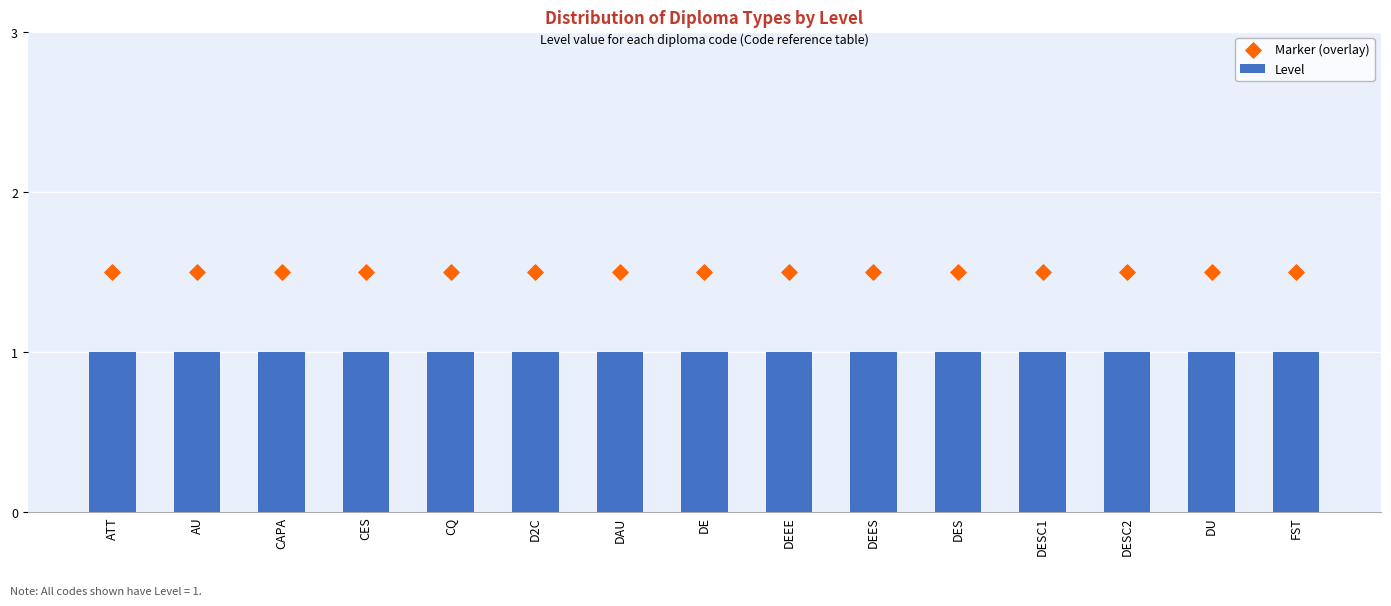

What are all the series names shown in the legend?

Level, Marker (overlay)